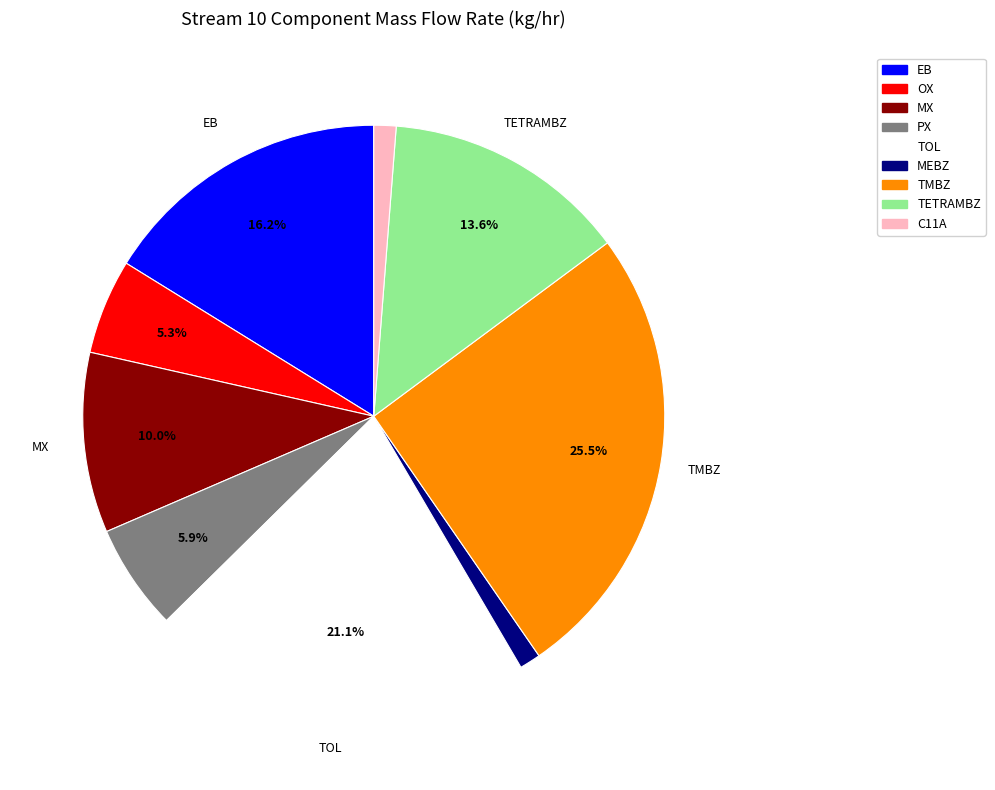

Does any single category account for the majority?

No